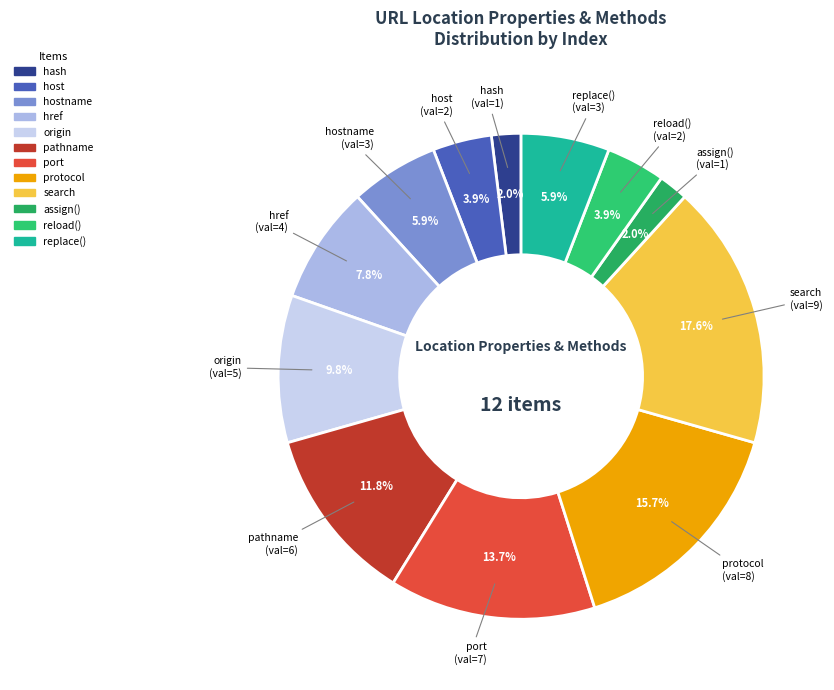

Which category has the smallest portion of the pie?

hash